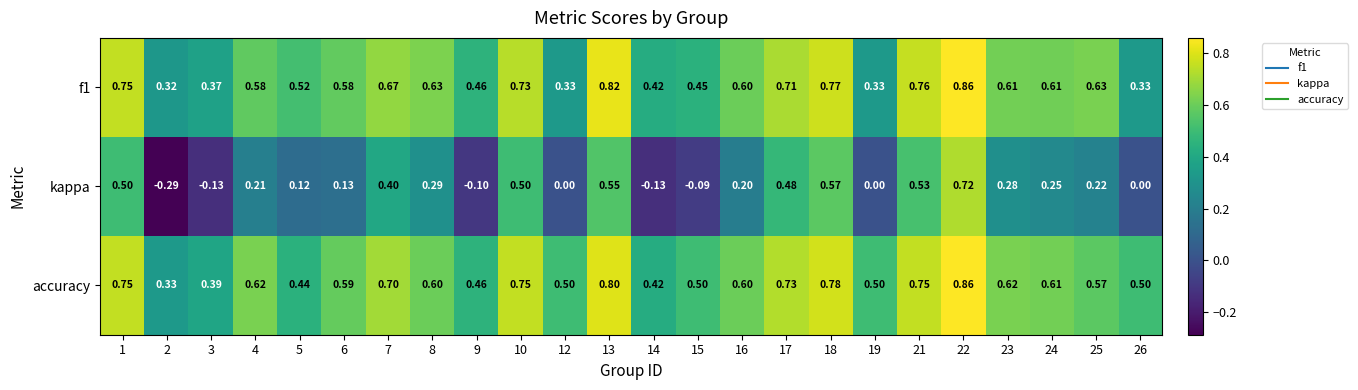

Which series has the widest spread of values?

kappa